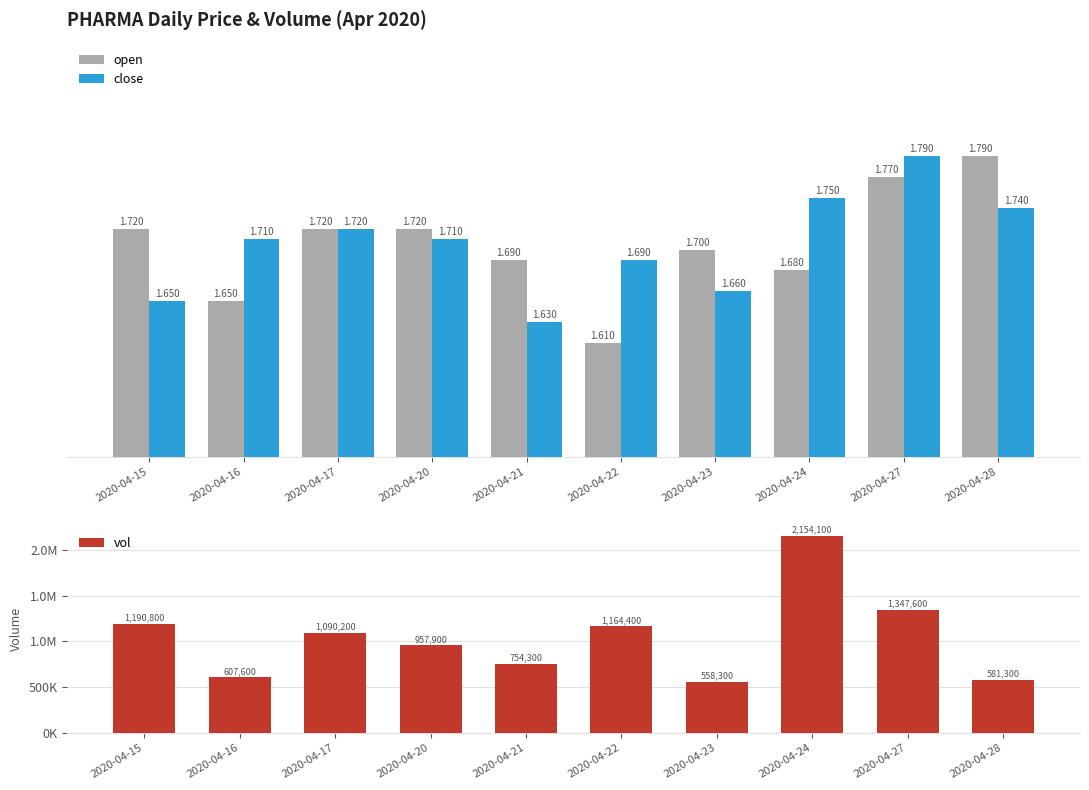

At how many categories does at least one series exceed 172674?

10